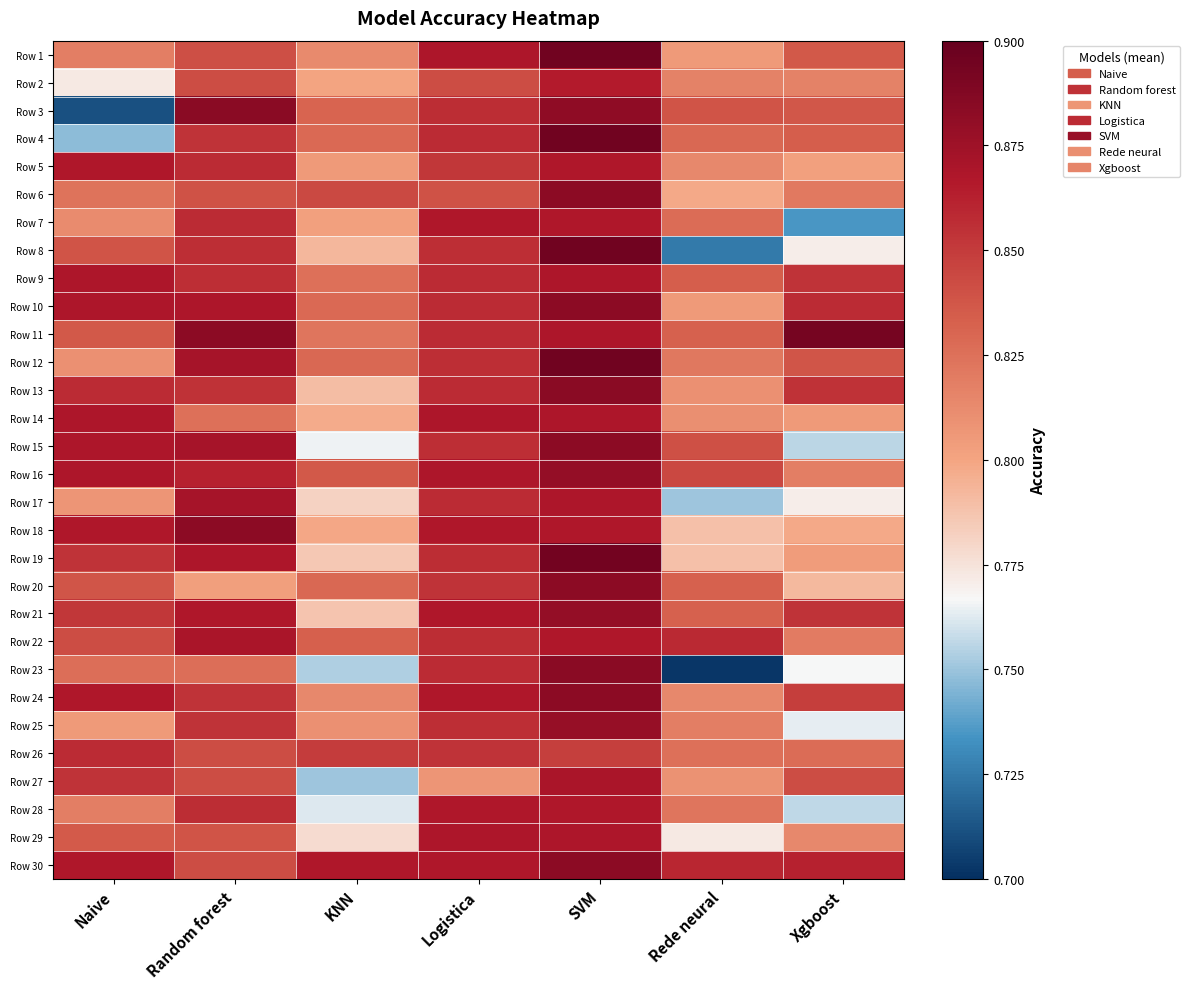

Between Random forest and Logistica, which is larger?

Logistica